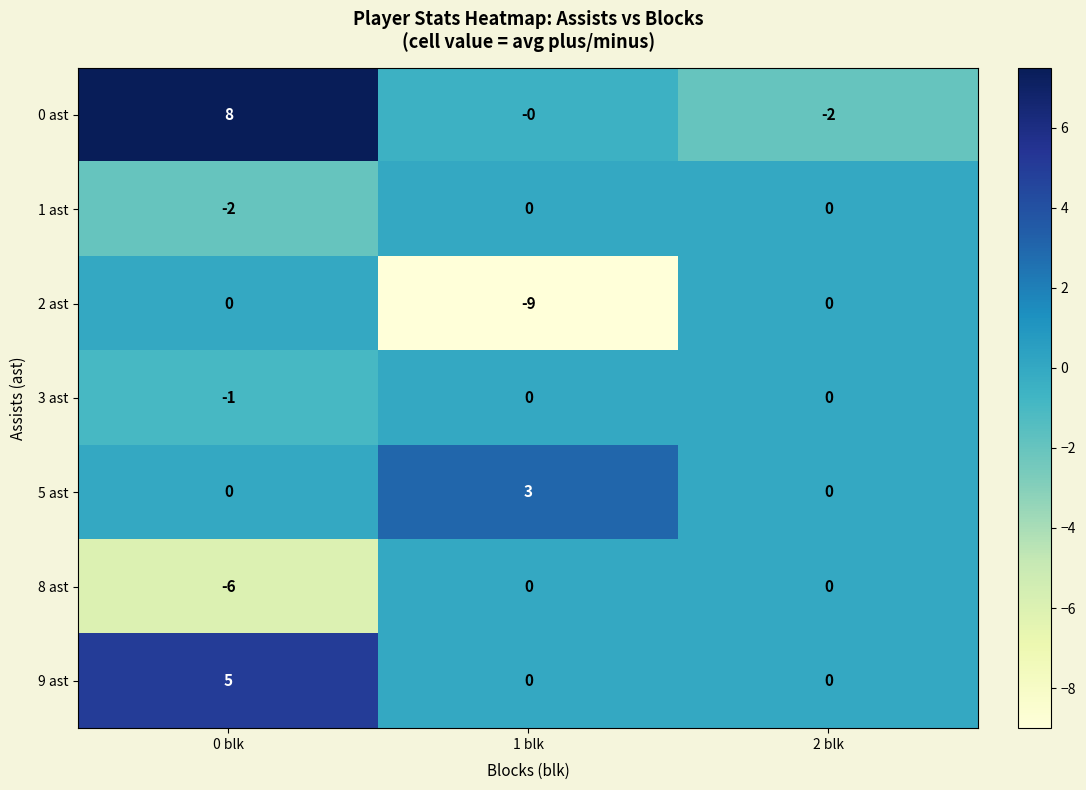

Count the 1 ast values in the range -2 to 0.

3